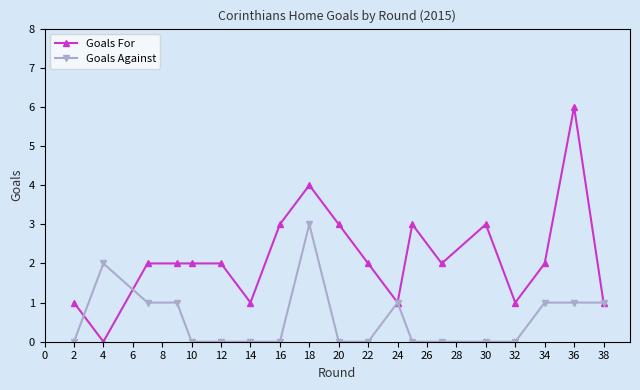

Which series has the largest total across all categories?

Goals For